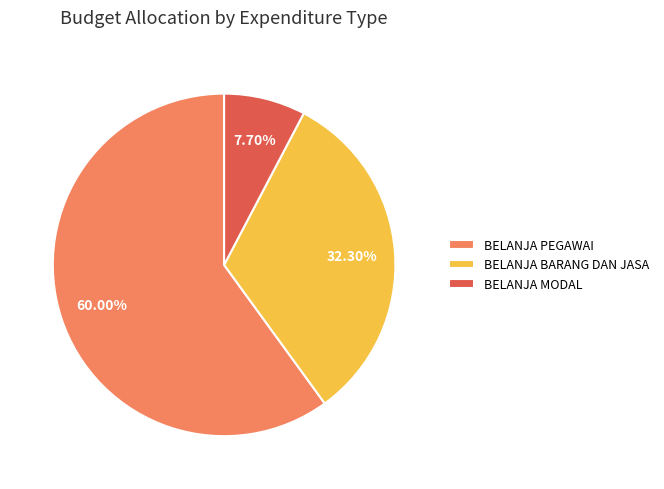

Does BELANJA PEGAWAI represent more than half of the total?

Yes